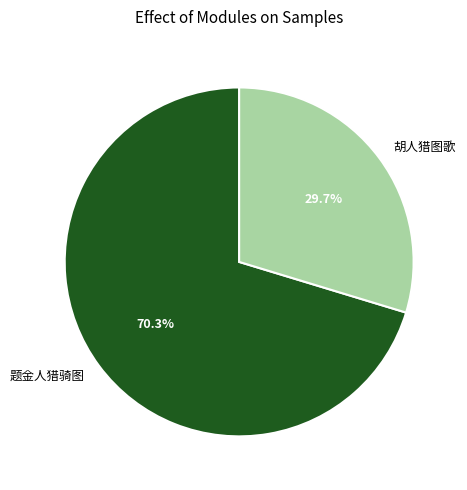

Which category accounts for the majority?

题金人猎骑图